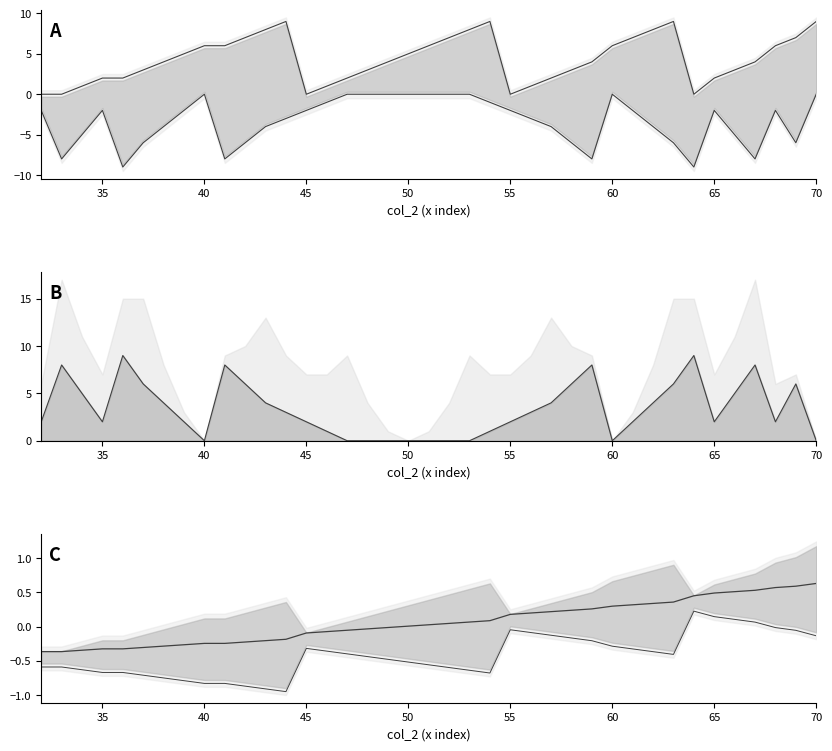

Count the upper values in the range 2 to 7.

24